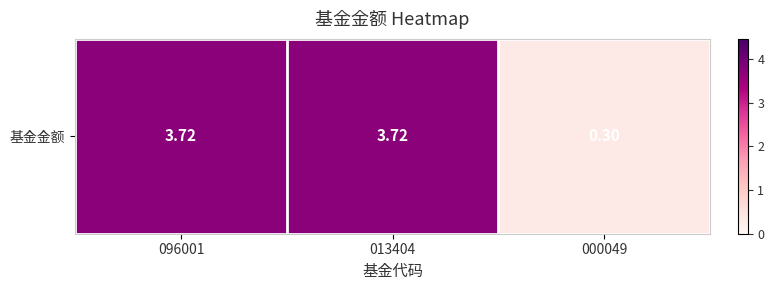

At which label does the data first exceed 3?

096001